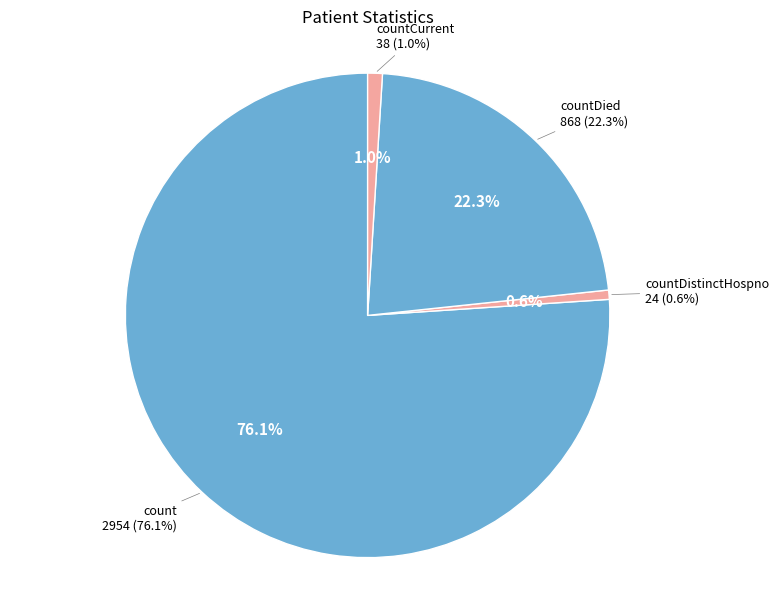

Is count the majority of the pie?

Yes